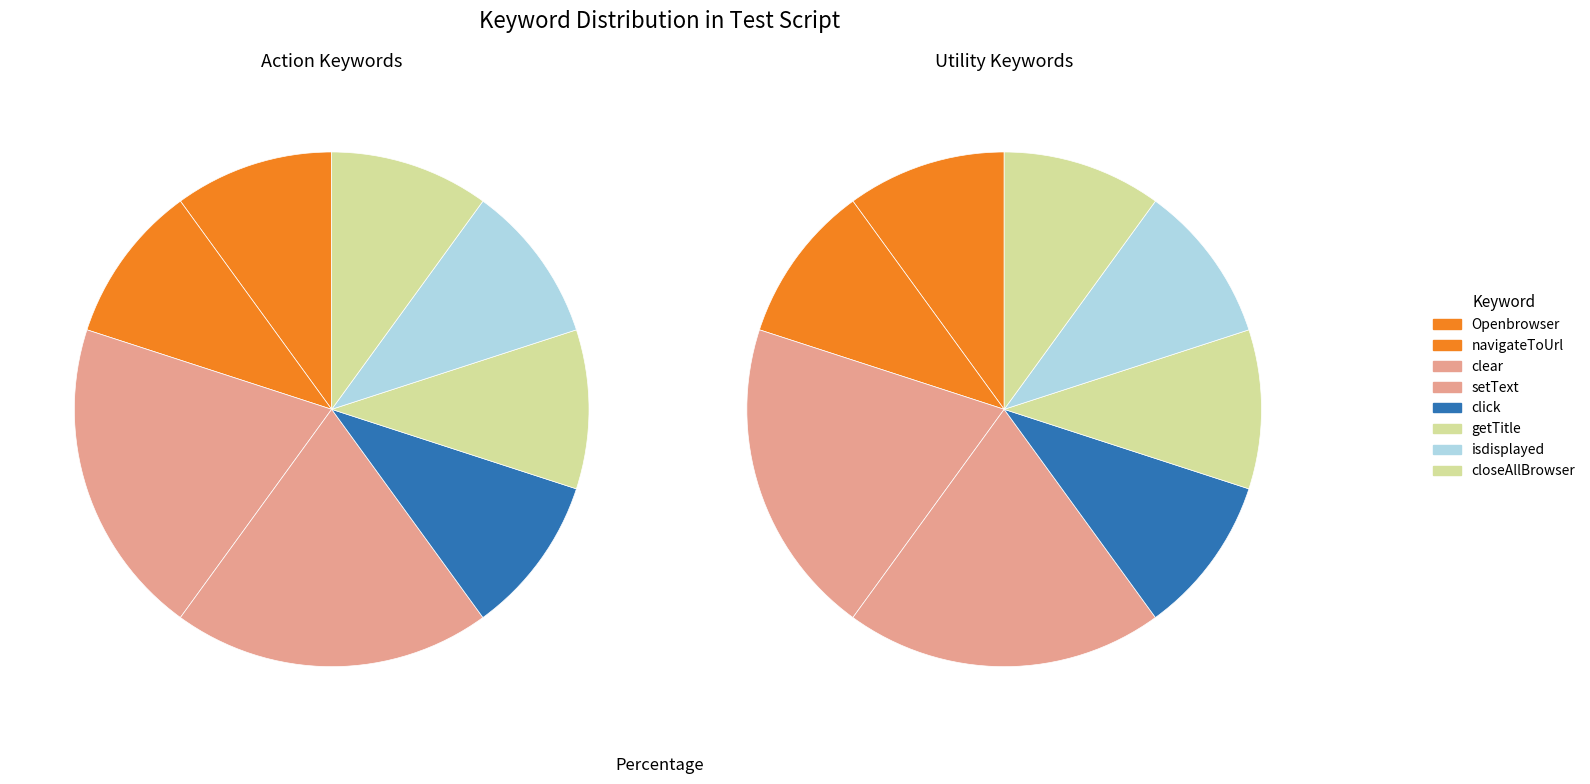

To the nearest percent, what is the difference between the largest and smallest slice percentages?

10%